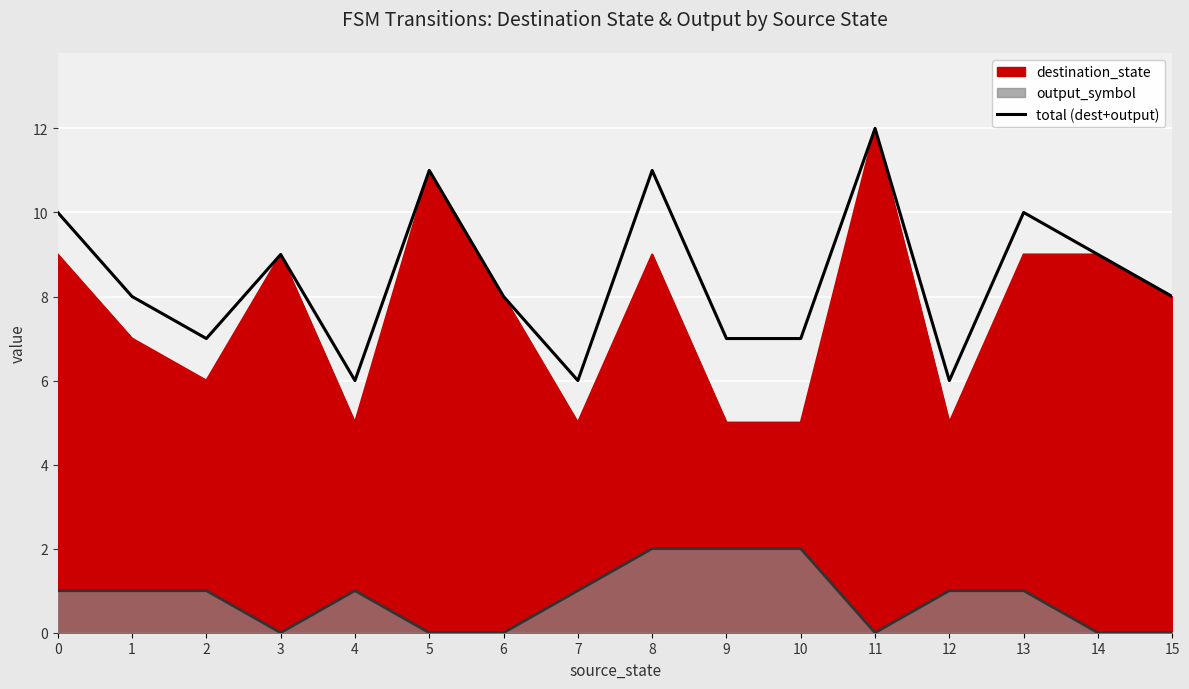

What is the approximate value at 15?

8